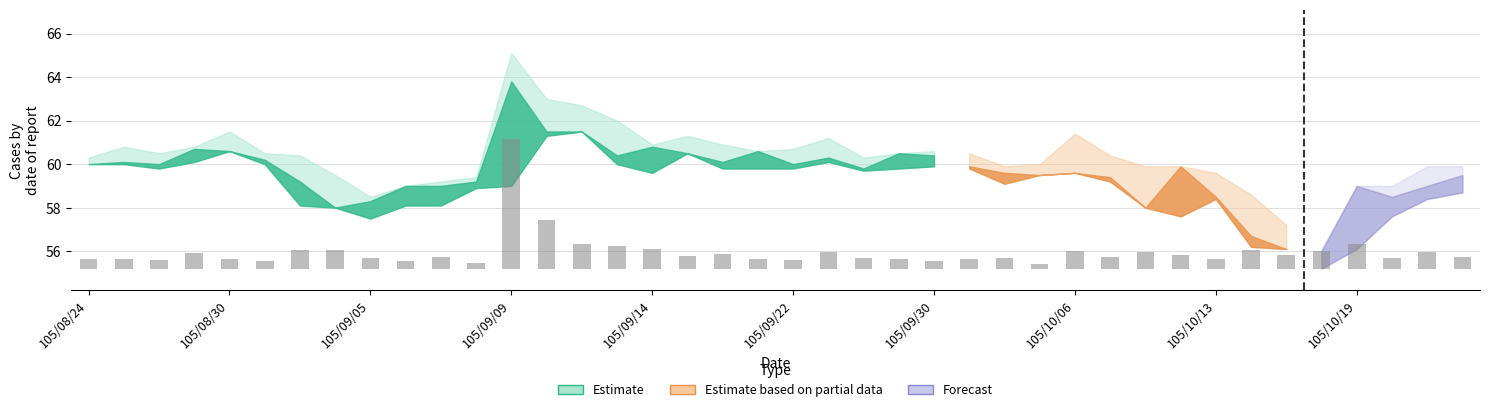

What is the label of the 22nd bar from the right?

105/09/20